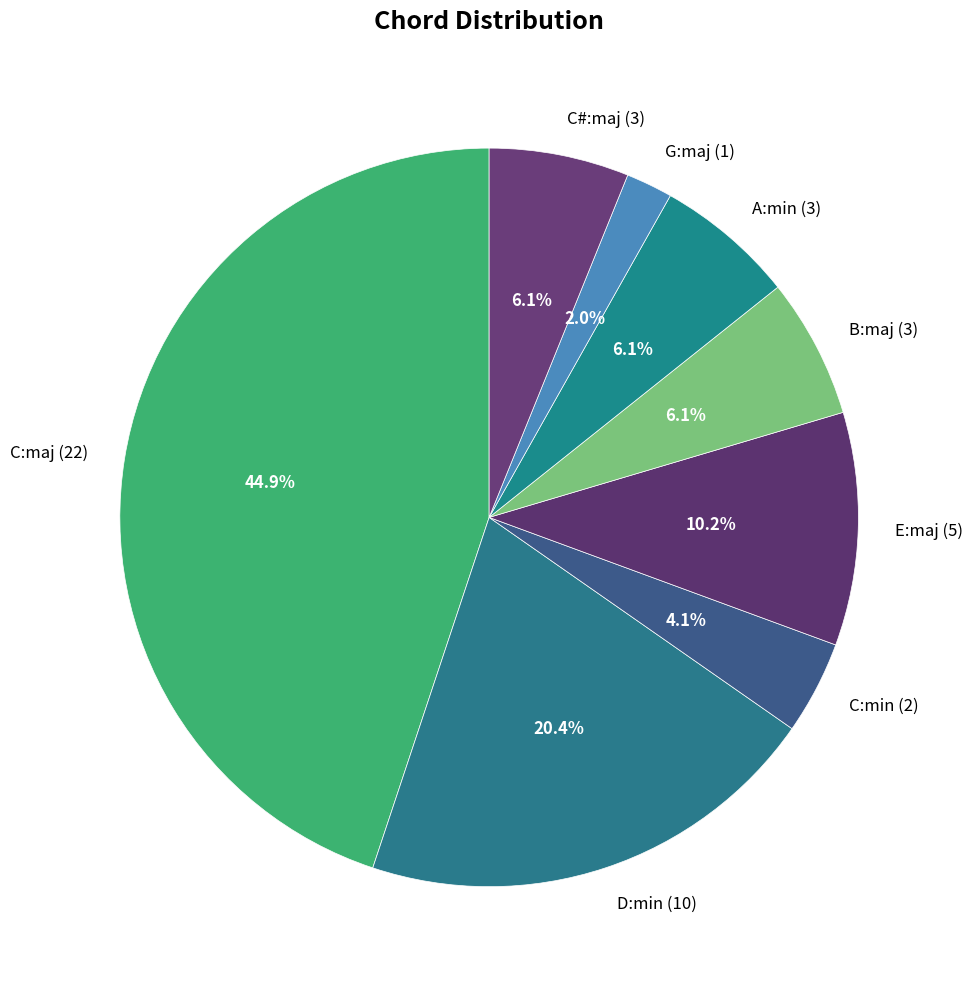

Which category has the smallest portion of the pie?

G:maj